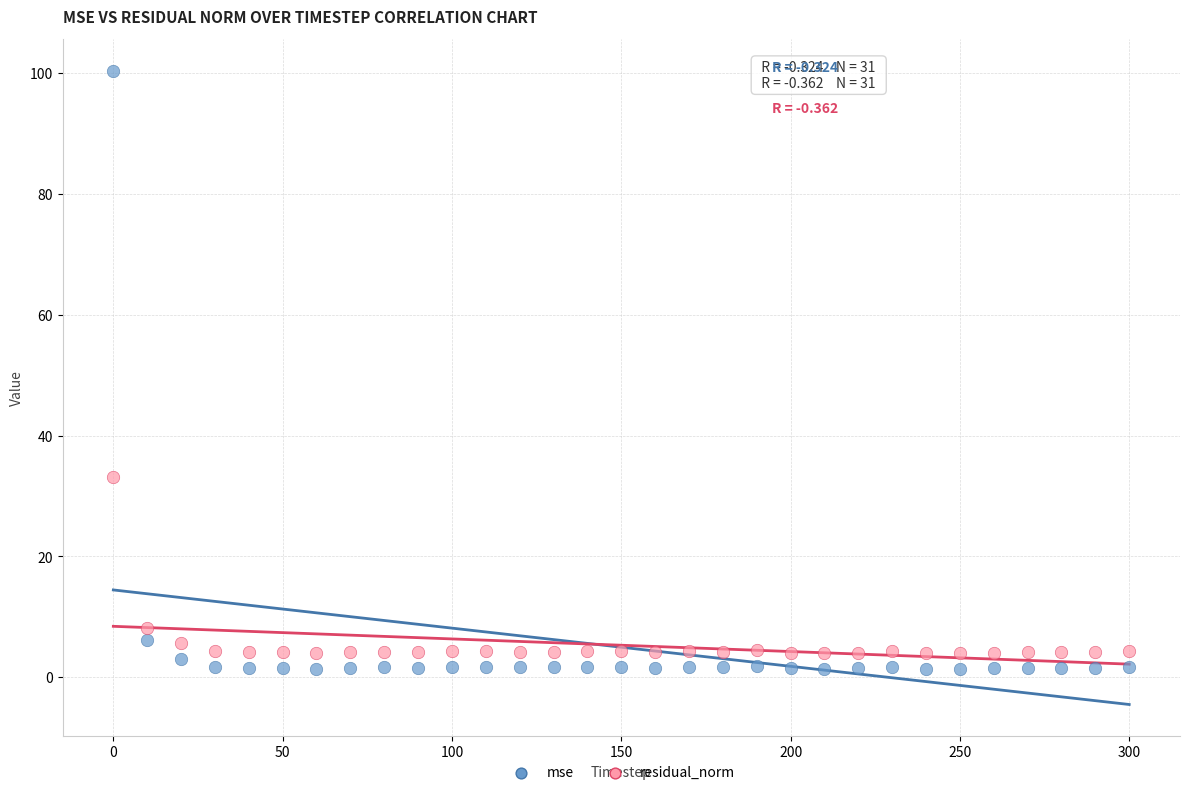

Across all data points, what is the range of X values (max minus min)?

300.0